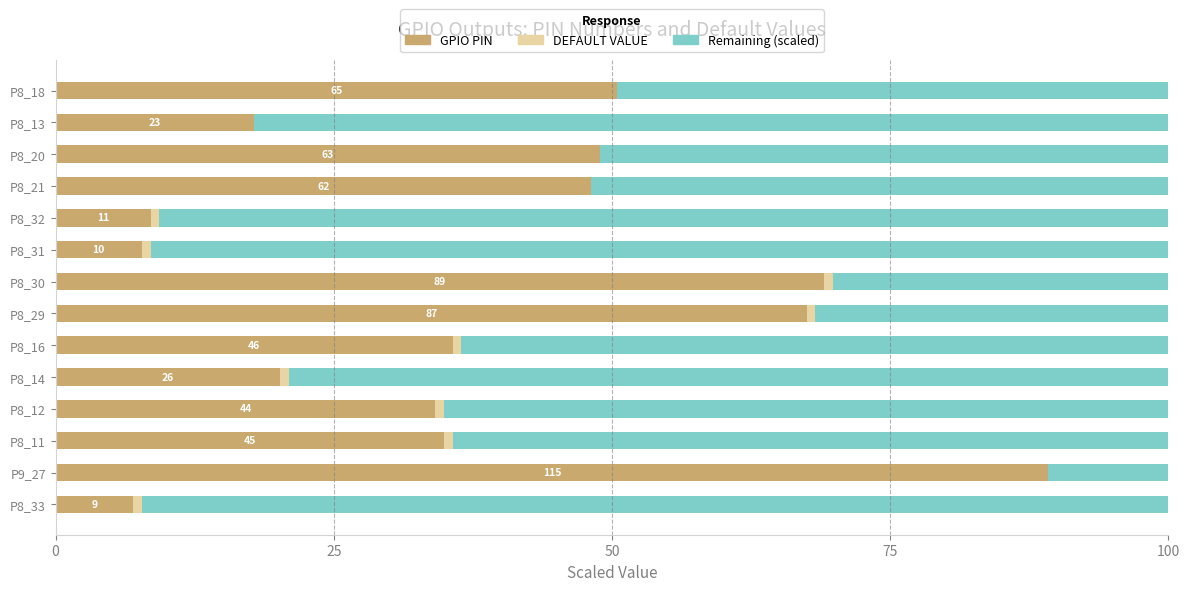

What is the sum of all GPIO PIN values?

539.2